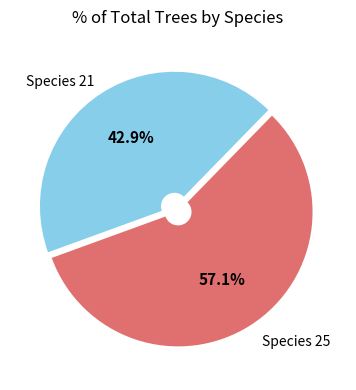

Which has a higher value, Species 21 or Species 25?

Species 25